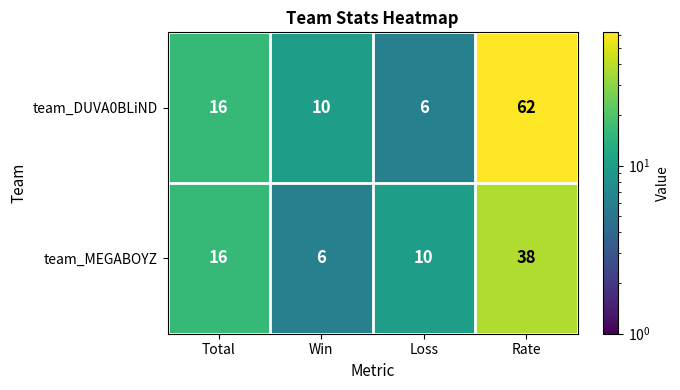

At how many categories does at least one series exceed 57?

1